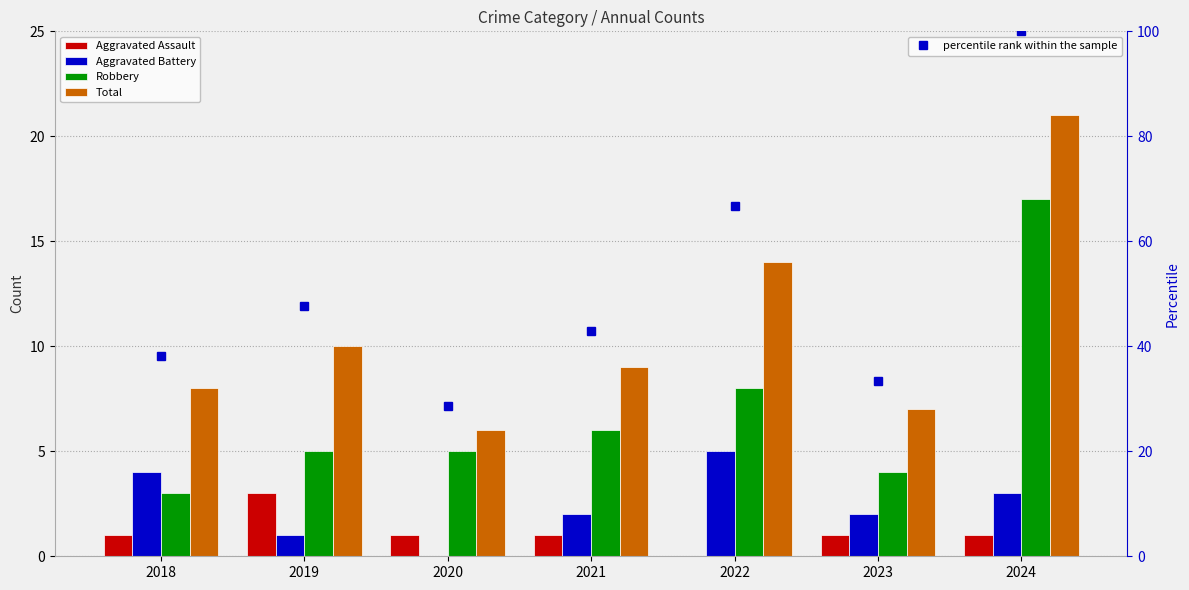

Rank the series by their maximum value, from highest to lowest.

percentile rank within the sample, Total, Robbery, Aggravated Battery, Aggravated Assault